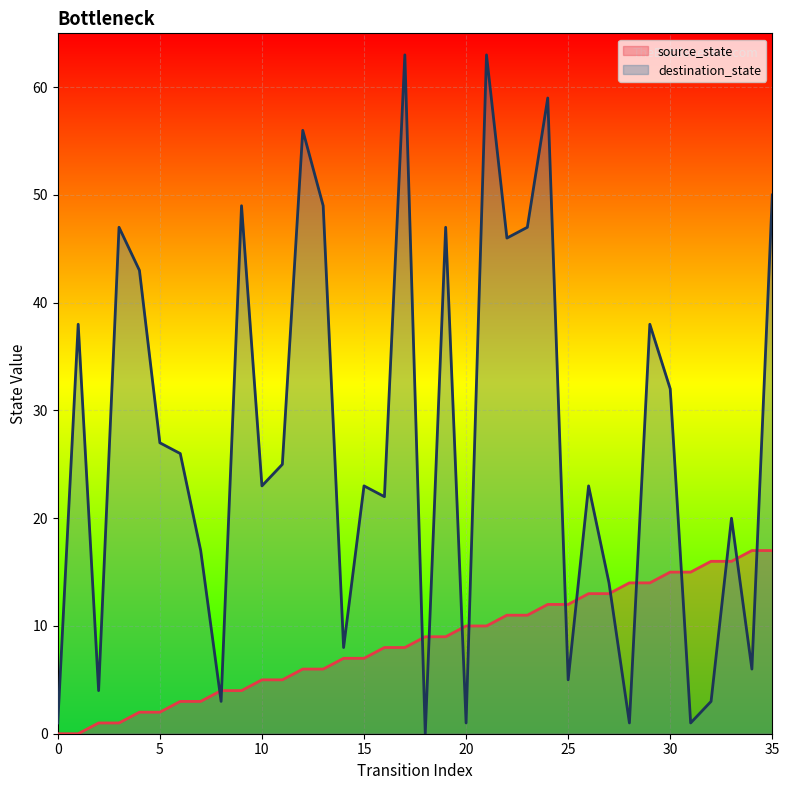

Reading right to left, list all the values displayed in this chart.

source_state: 17	17	16	16	15	15	14	14	13	13	12	12	11	11	10	10	9	9	8	8	7	7	6	6	5	5	4	4	3	3	2	2	1	1	0	0
destination_state: 50	6	20	3	1	32	38	1	14	23	5	59	47	46	63	1	47	0	63	22	23	8	49	56	25	23	49	3	17	26	27	43	47	4	38	1